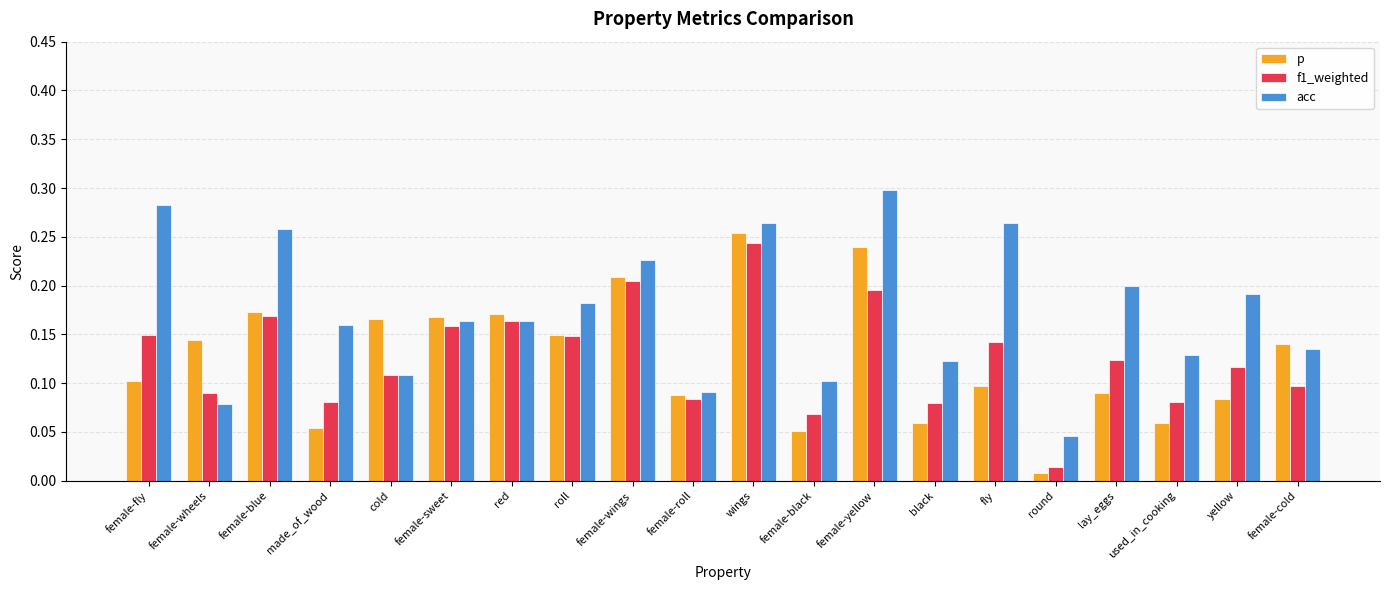

What are all the series names shown in the legend?

p, f1_weighted, acc